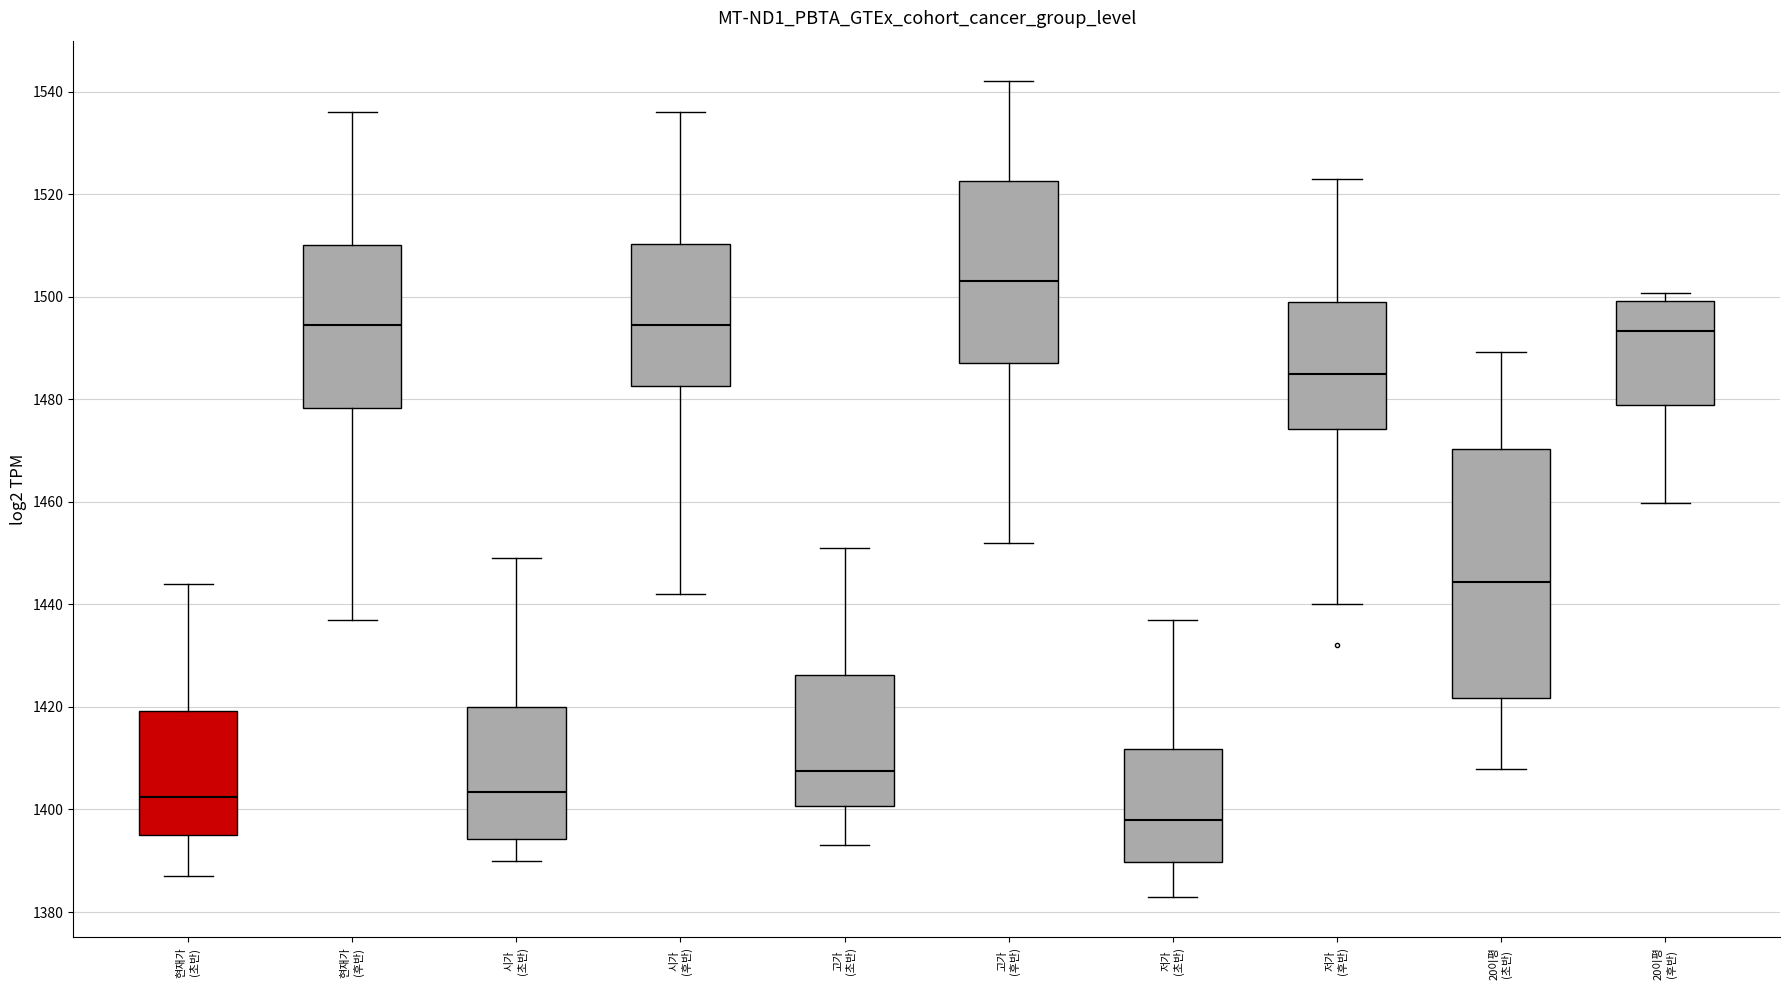

Reading left to right, transcribe this box plot: for each box, give where its median line is, the range the box spans, and where its two whiskers end, as read against the y-axis. The values are not printed on the chart, so give them approximately, as read against the axis.

현재가 (초반): median 1402, box 1396 to 1420, whiskers 1388 to 1444
현재가 (후반): median 1494, box 1478 to 1510, whiskers 1438 to 1536
시가 (초반): median 1404, box 1394 to 1420, whiskers 1390 to 1450
시가 (후반): median 1494, box 1482 to 1510, whiskers 1442 to 1536
고가 (초반): median 1408, box 1400 to 1426, whiskers 1394 to 1452
고가 (후반): median 1504, box 1488 to 1522, whiskers 1452 to 1542
저가 (초반): median 1398, box 1390 to 1412, whiskers 1384 to 1438
저가 (후반): median 1486, box 1474 to 1500, whiskers 1440 to 1524
20이평 (초반): median 1444, box 1422 to 1470, whiskers 1408 to 1490
20이평 (후반): median 1494, box 1478 to 1500, whiskers 1460 to 1500 (just above the box's upper edge)